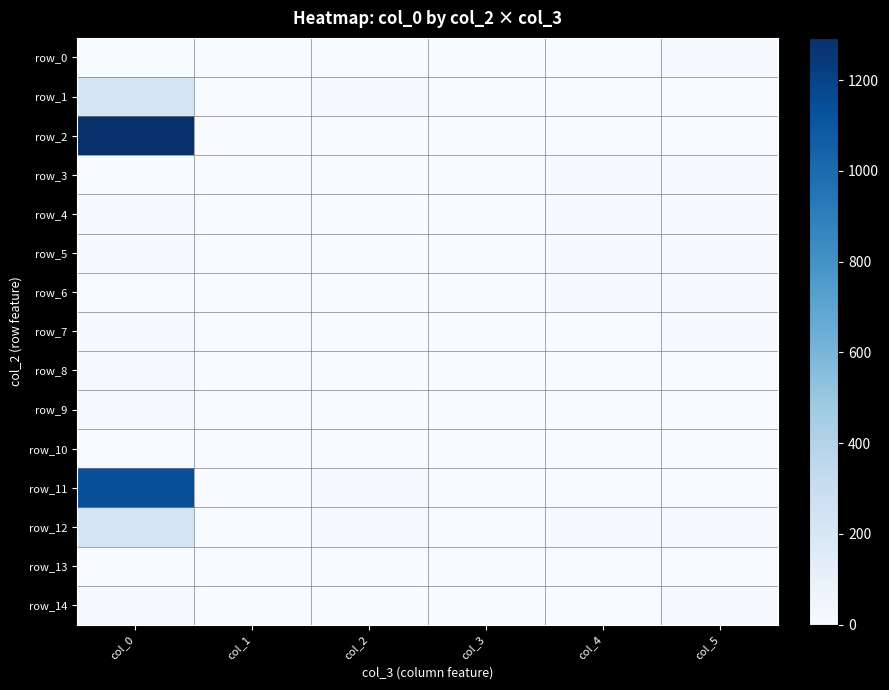

Which series has the widest spread of values?

row_2